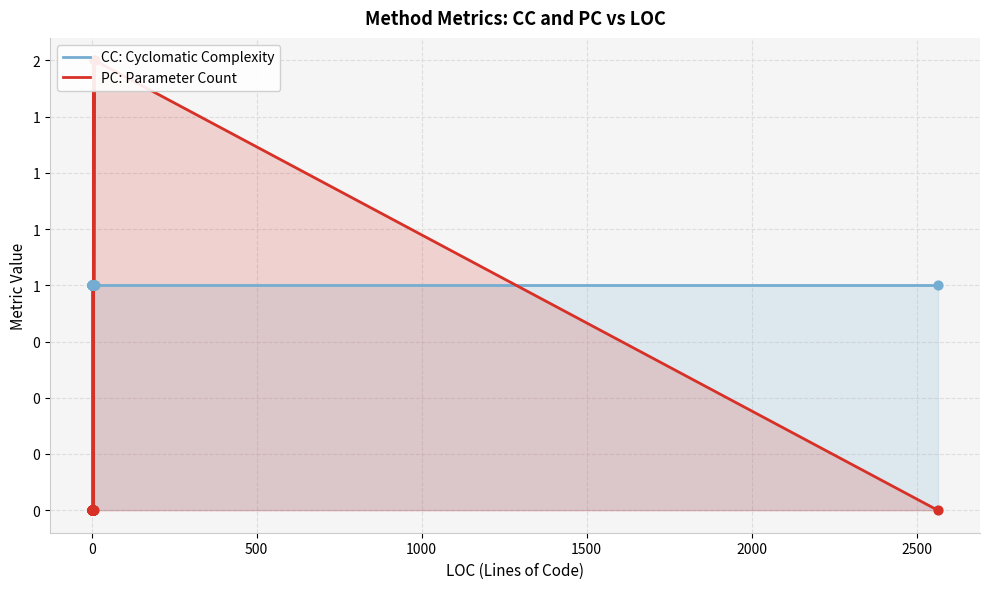

Which series has the widest spread of Y values?

PC: Parameter Count